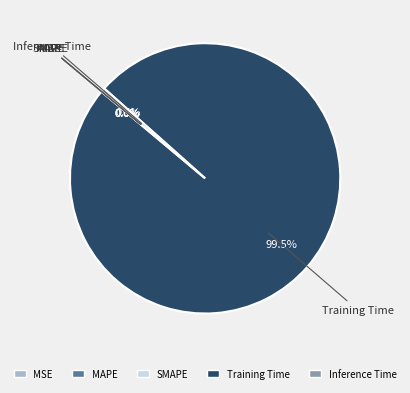

Is Training Time the majority of the pie?

Yes